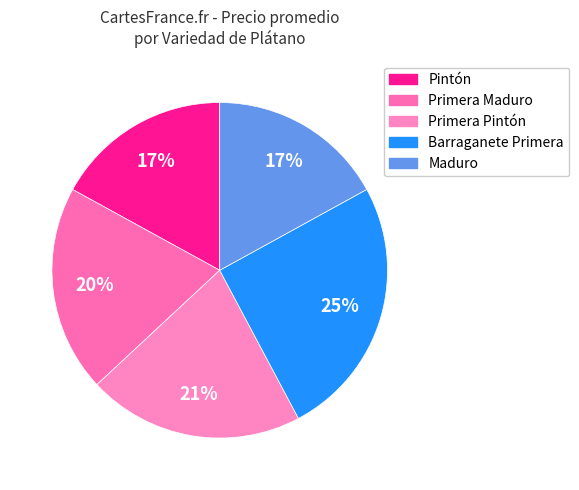

What is the largest slice in the pie chart?

Barraganete Primera